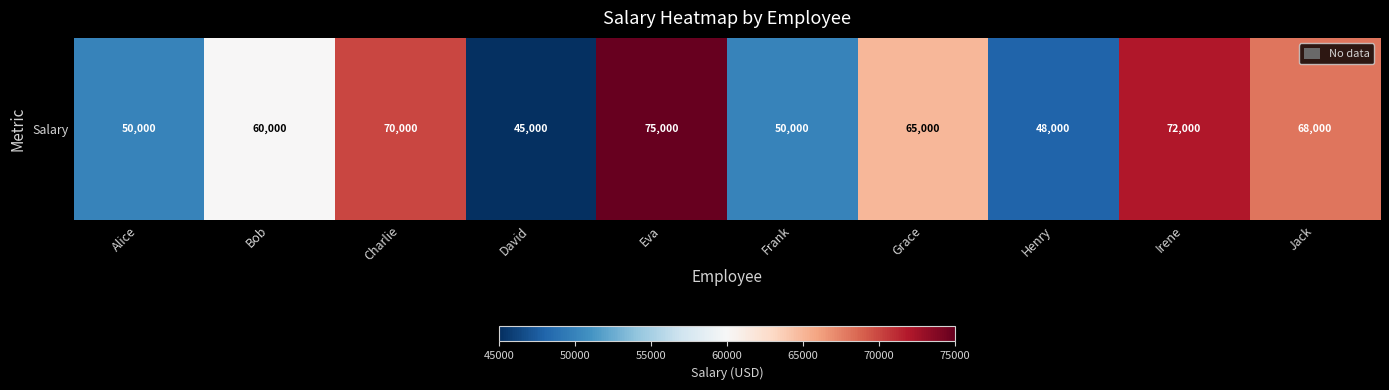

Reading left to right, what are all the values shown in this chart?

50000	60000	70000	45000	75000	50000	65000	48000	72000	68000